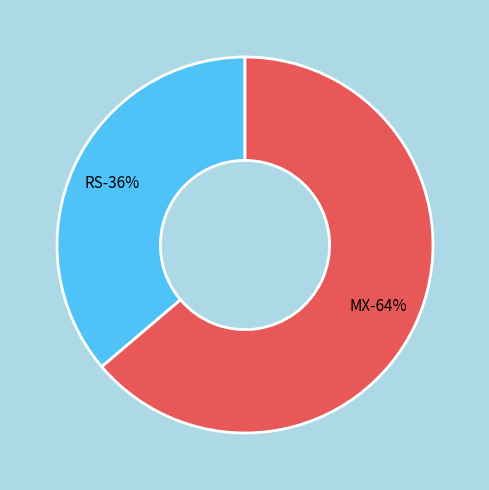

What percentage is the MX slice, to the nearest percent?

64%